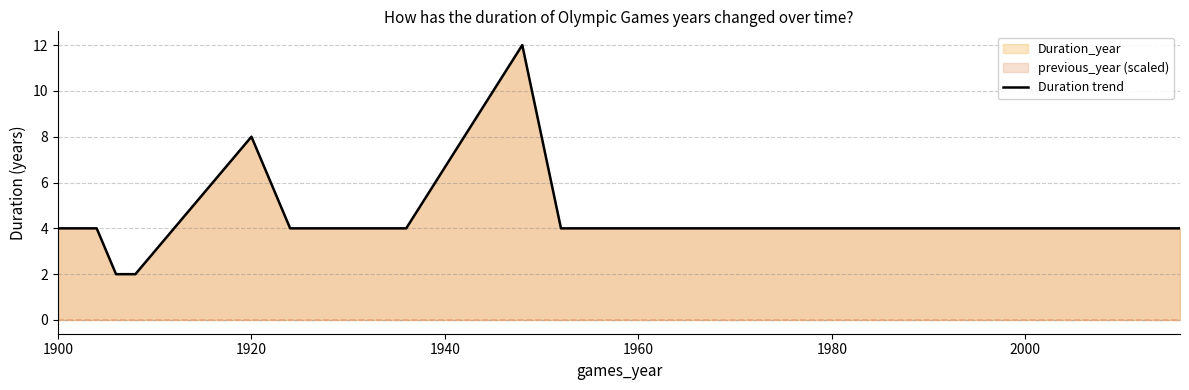

True or false: the data shows 6 at 1980.

False